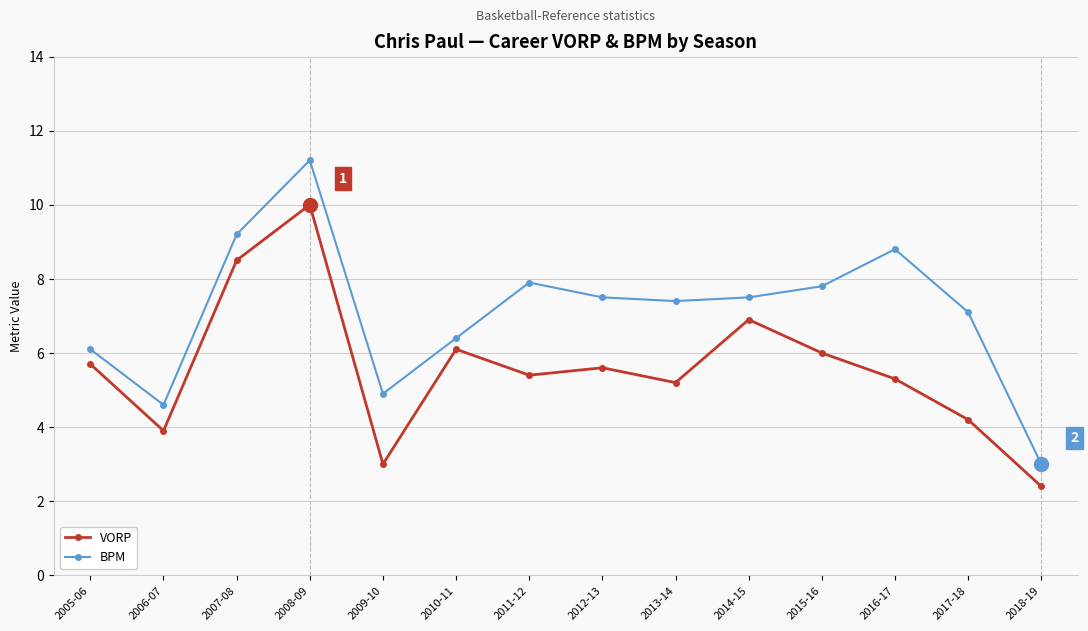

What is the label of the 5th point from the right?

2014-15